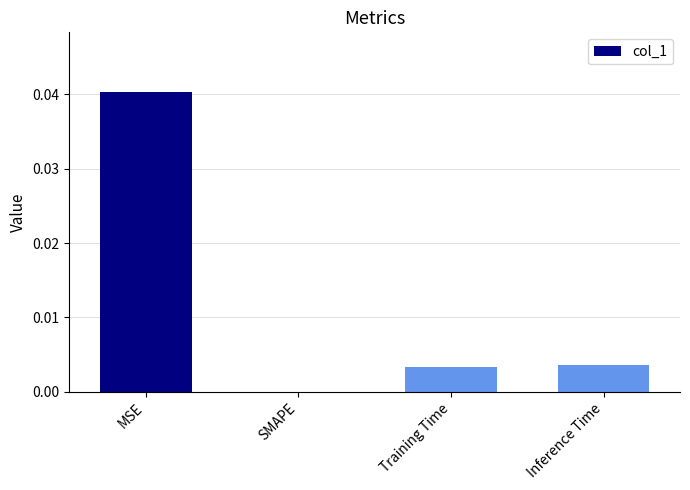

Between MSE and SMAPE, which is larger?

MSE